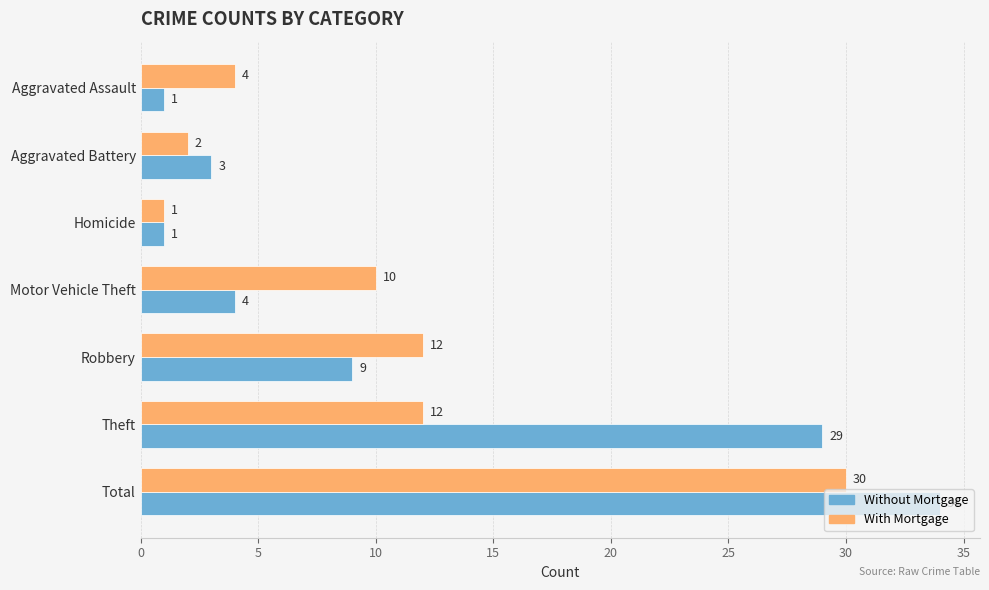

What value does the With Mortgage series have at Robbery, to the nearest 5?

10